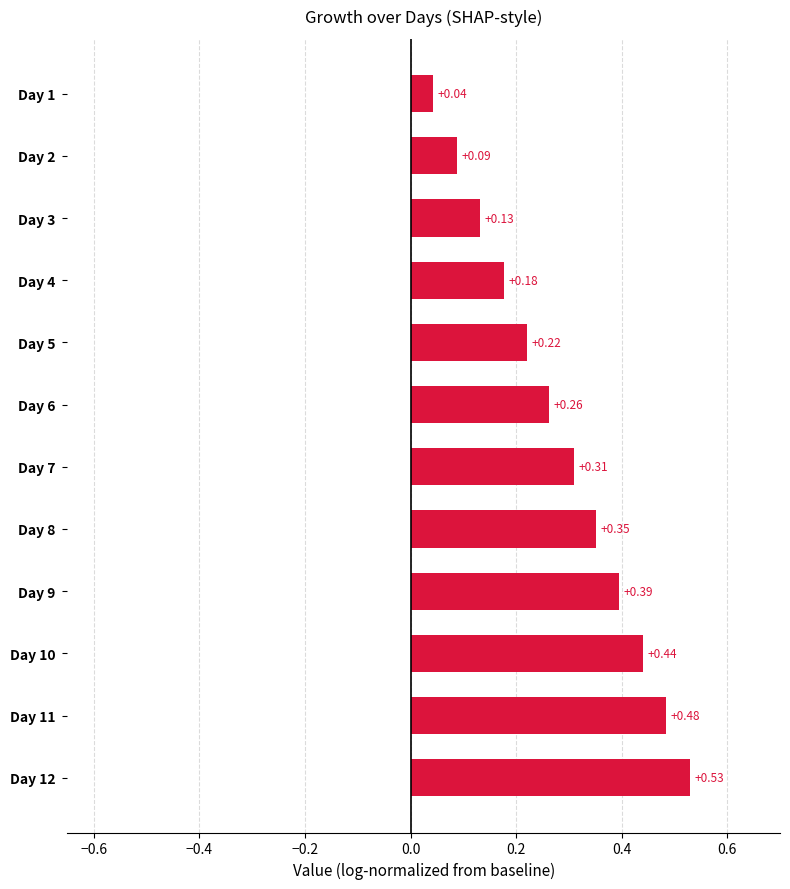

Count the number of data series in this chart.

1